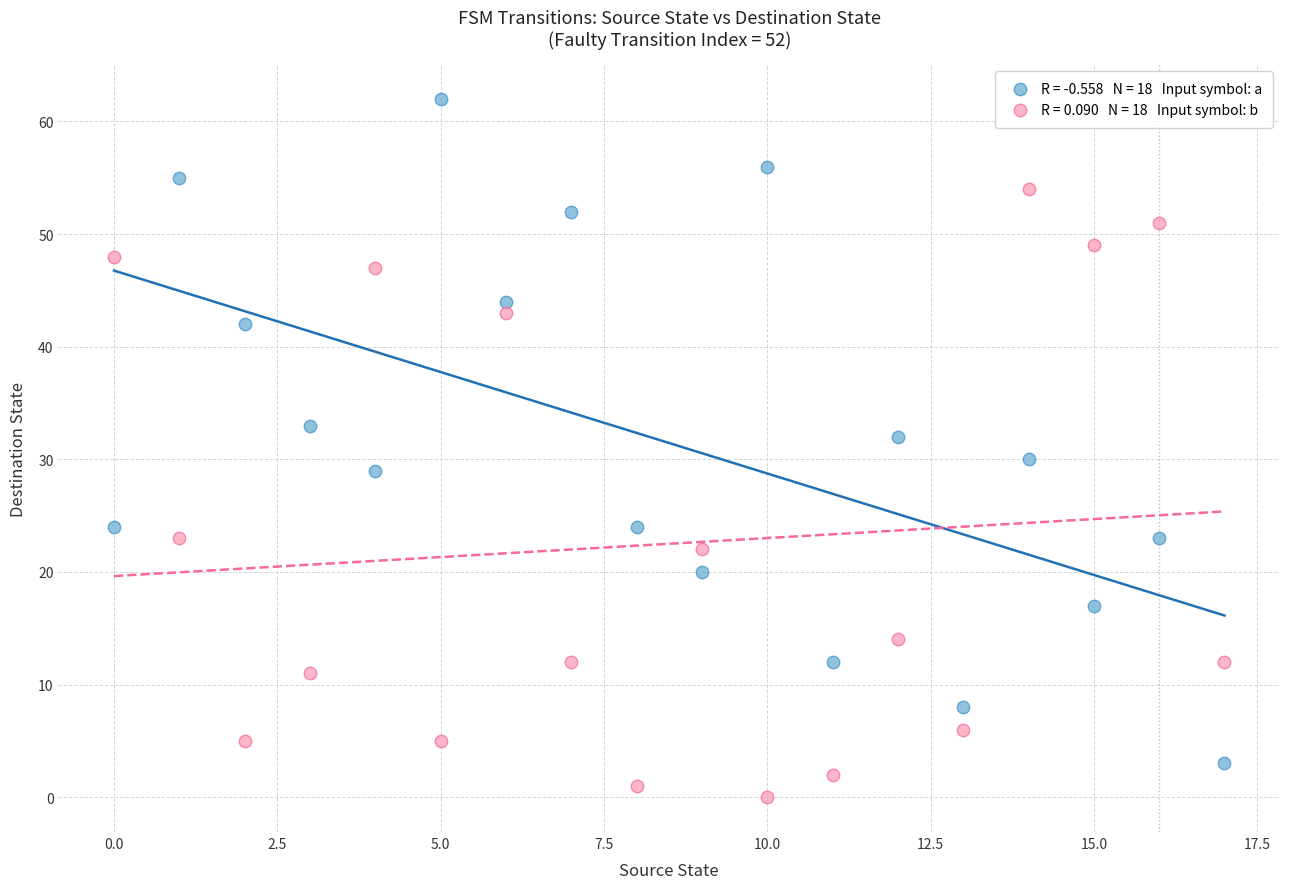

Count the number of points in this scatter plot.

36